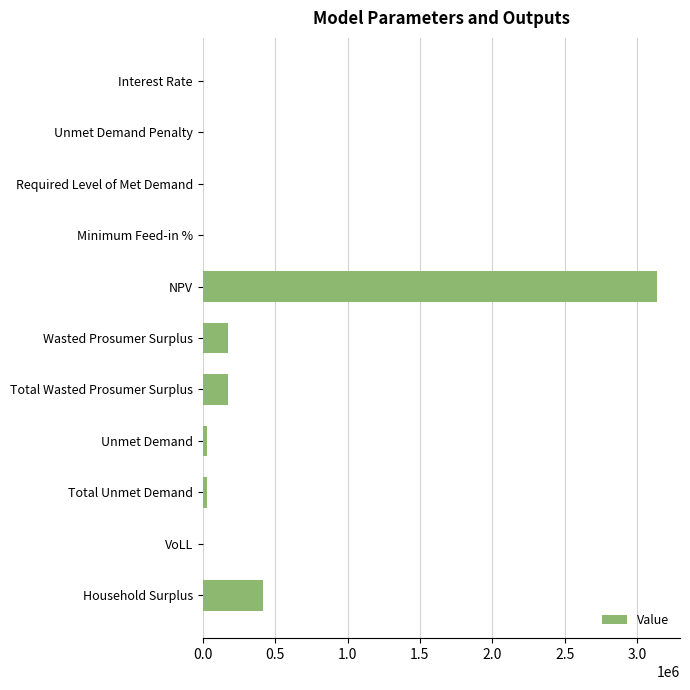

What is the sum of all values?

3964075.4